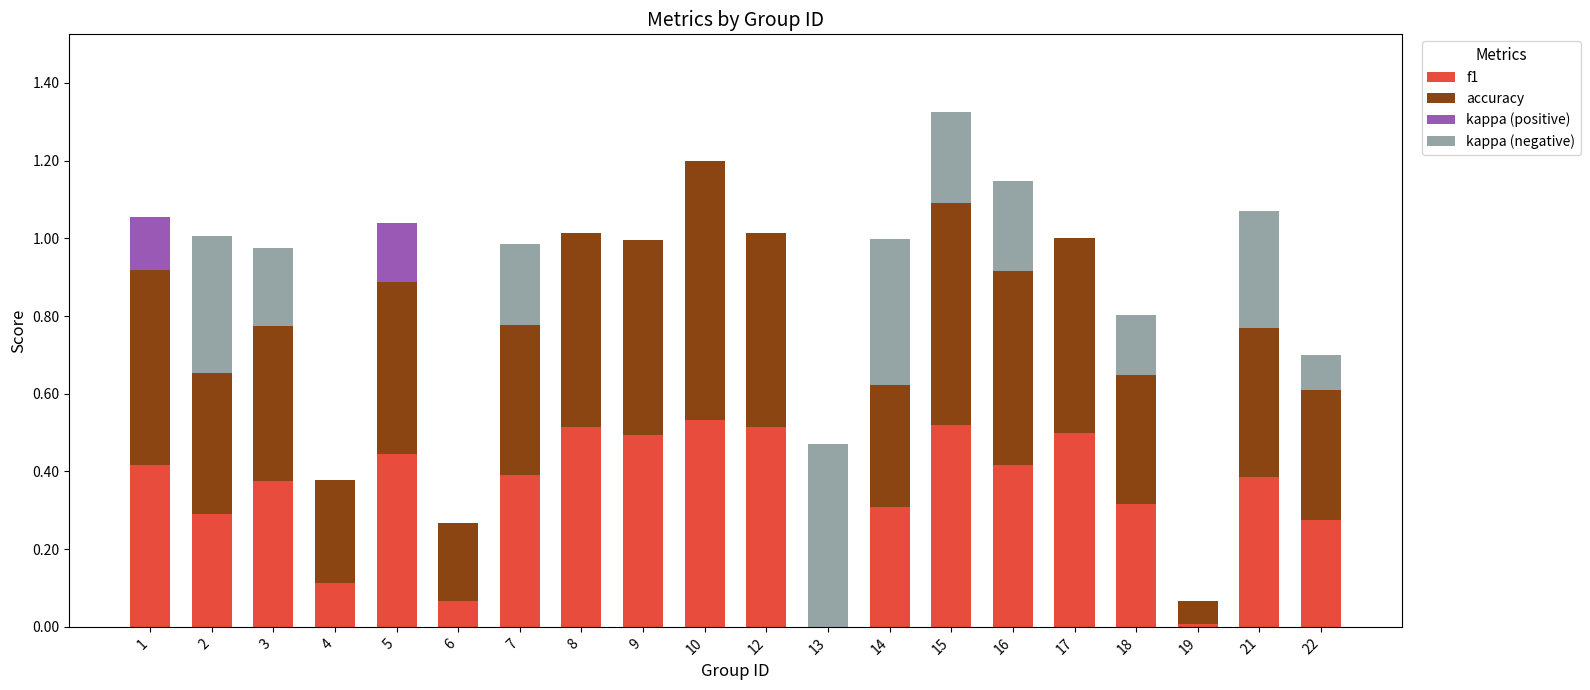

What is the total value across all series at 9?

1.0